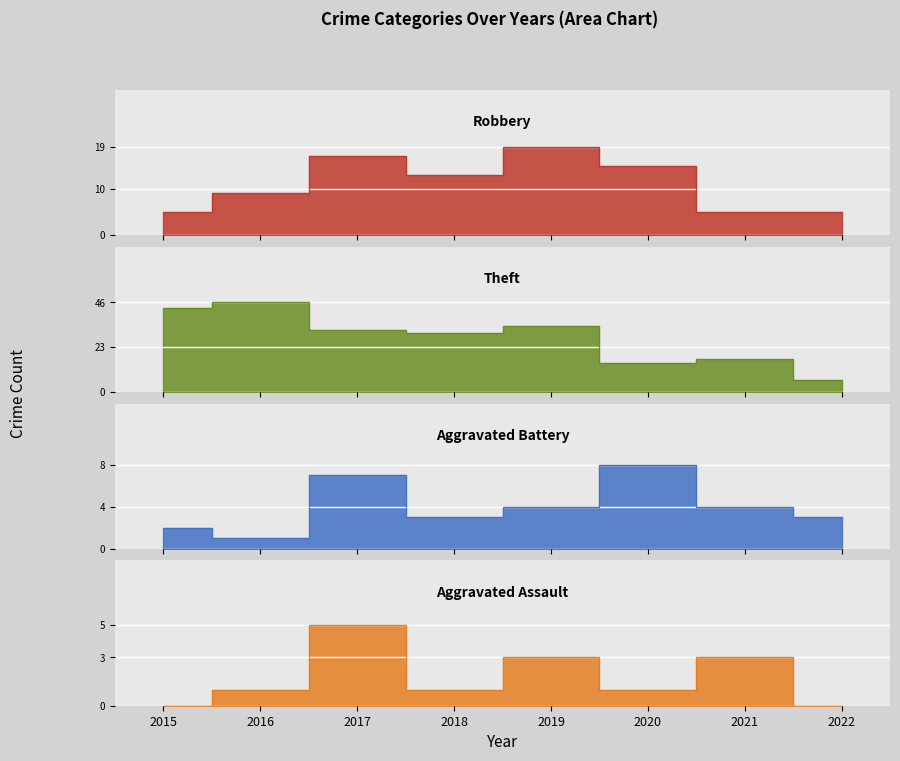

How many lines are shown in the chart?

4